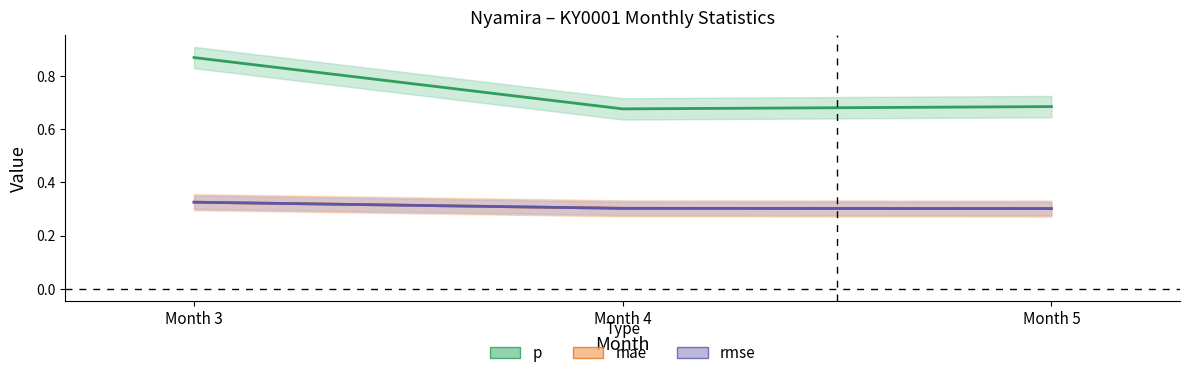

What is the difference between the highest and lowest values at Month 4?

0.4